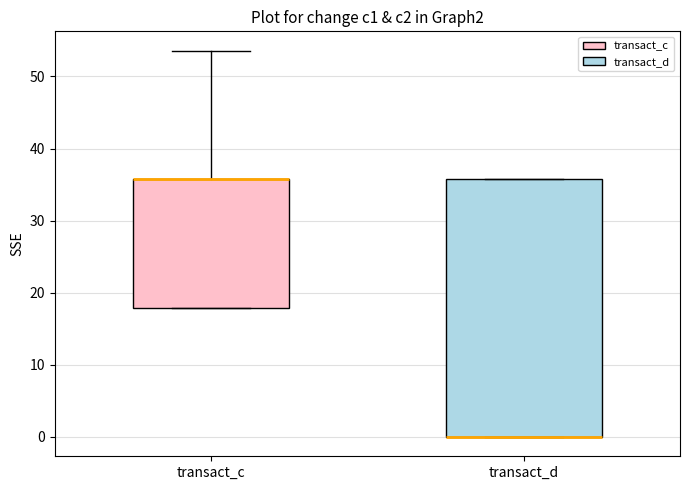

Reading left to right, transcribe this box plot: for each box, give where its median line is, the range the box spans, and where its two whiskers end, as read against the y-axis. The values are not printed on the chart, so give them approximately, as read against the axis.

transact_c: median 36 (drawn on the box's upper edge), box 18 to 36, whiskers 18 to 54
transact_d: median 0 (drawn on the box's lower edge), box 0 to 36, whiskers 0 to 36